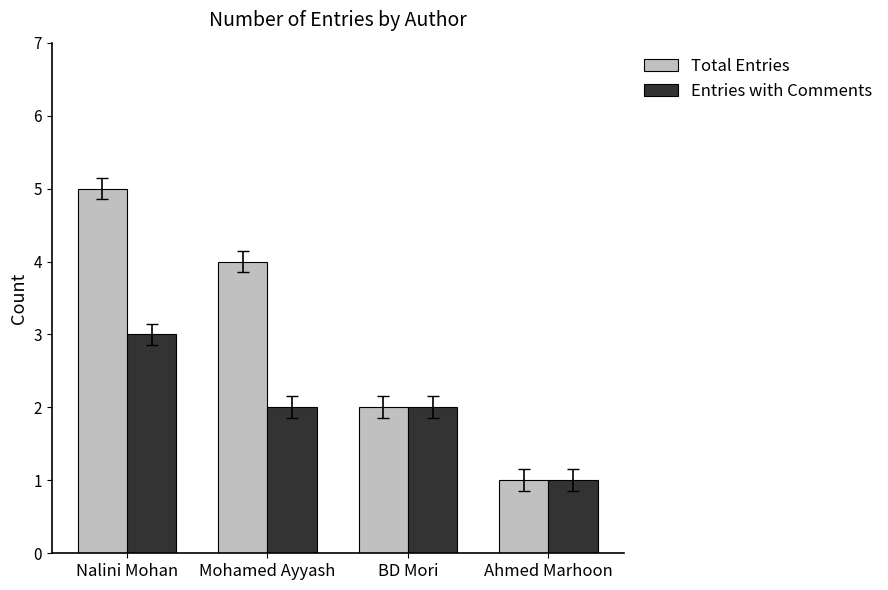

Which series has the widest spread of values?

Total Entries